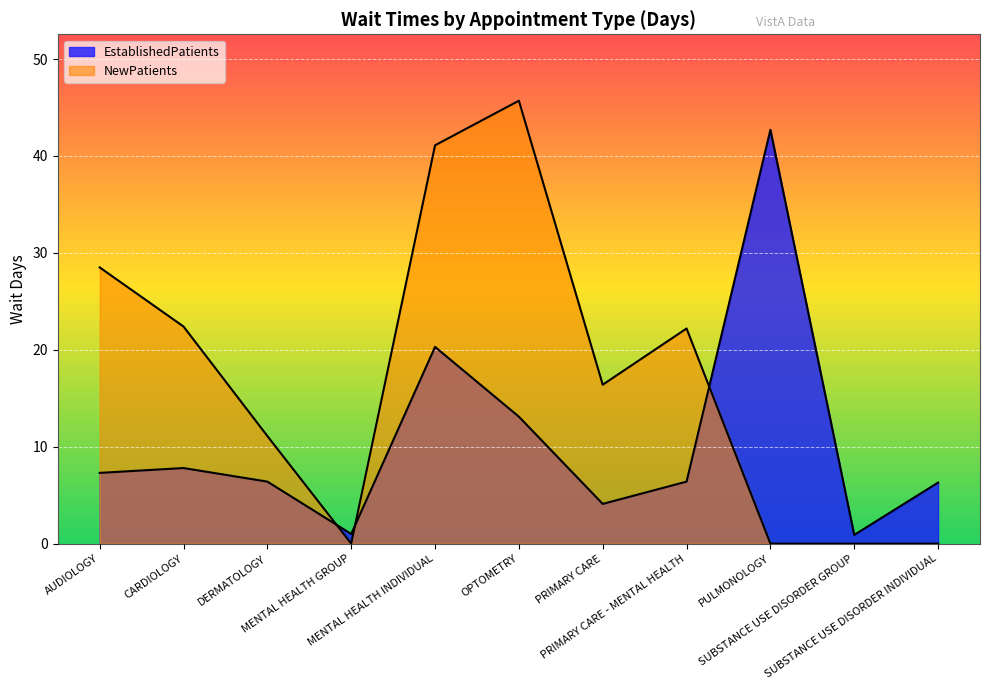

How many values in the EstablishedPatients series are below 6?

3